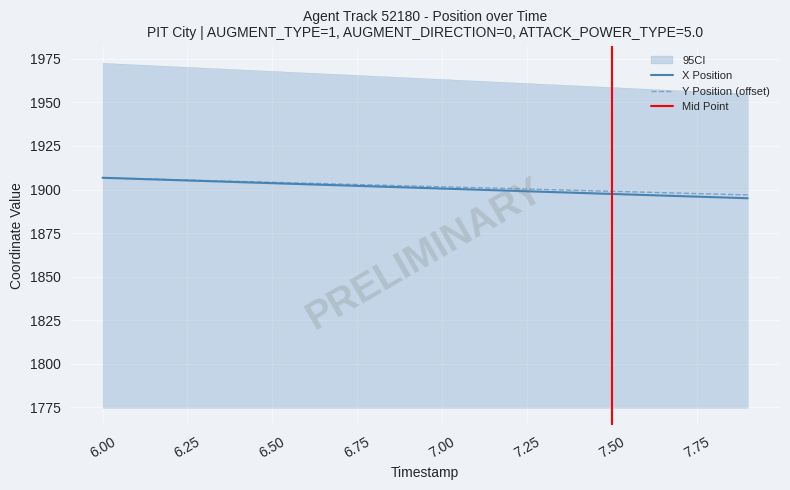

True or false: Y and X intersect in this chart.

False